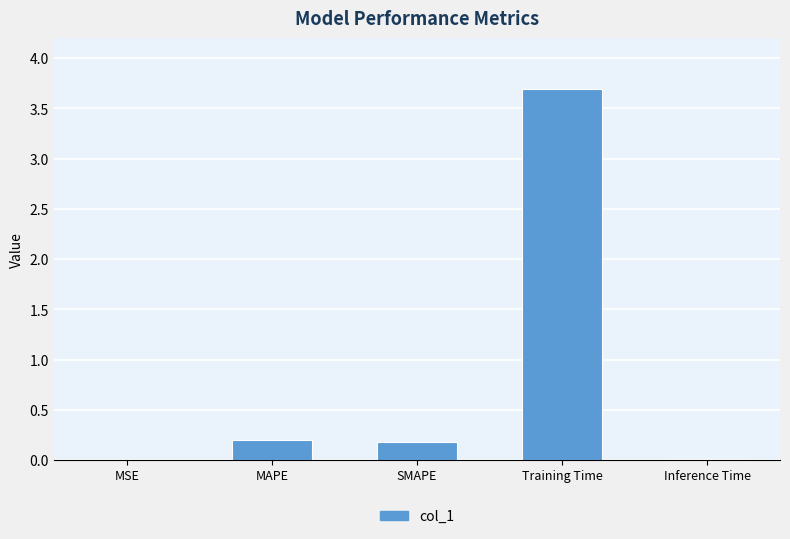

What is the maximum value shown in the chart?

3.7